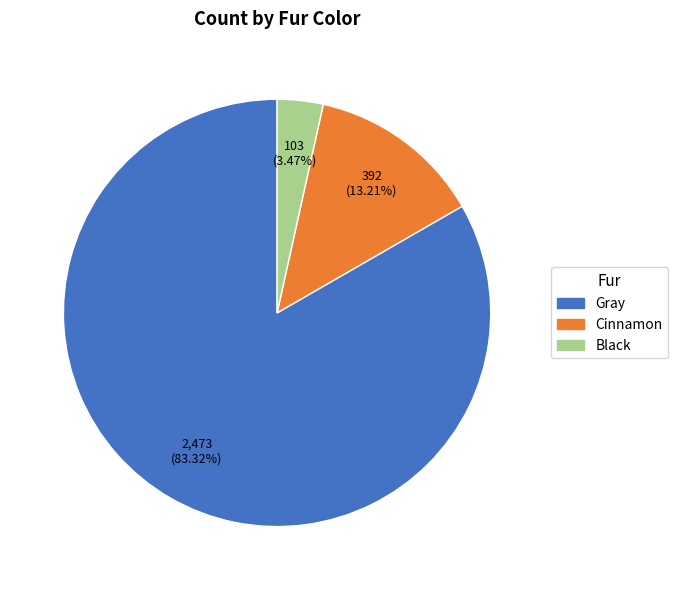

Approximately how many times larger is the value at Cinnamon compared to Gray?

0.2